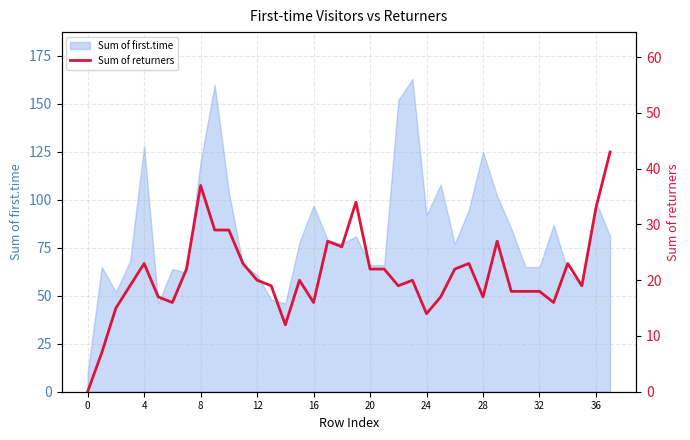

True or false: there are more than 2 points higher than both neighbors.

True